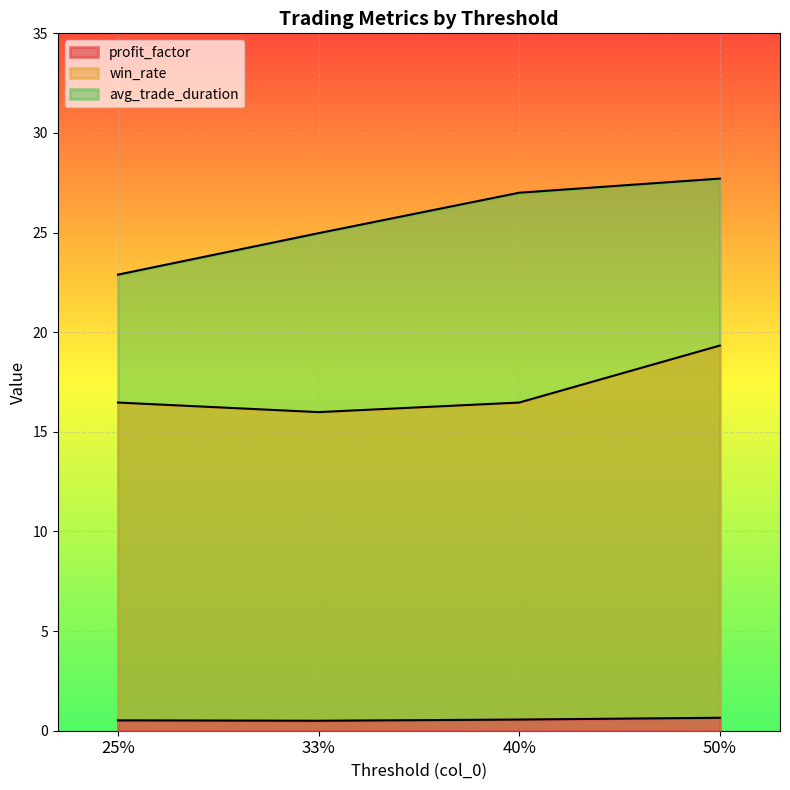

Reading left to right, transcribe all the data shown in this chart.

profit_factor: 25%=0.5	33%=0.5	40%=0.6	50%=0.7
win_rate: 25%=16.5	33%=16.0	40%=16.5	50%=19.3
avg_trade_duration: 25%=22.9	33%=25.0	40%=27.0	50%=27.7